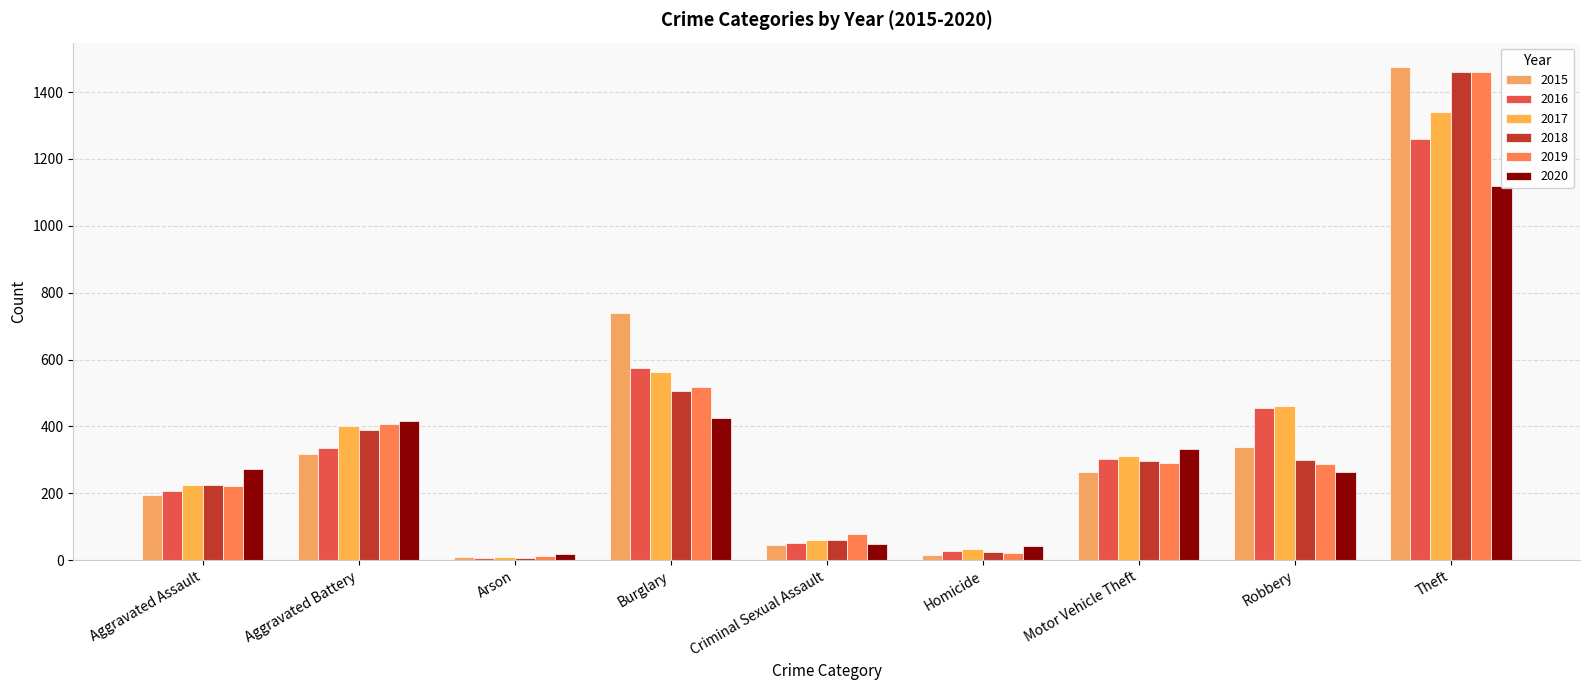

Rank the series at Aggravated Assault from lowest to highest value.

2015, 2016, 2019, 2017, 2018, 2020